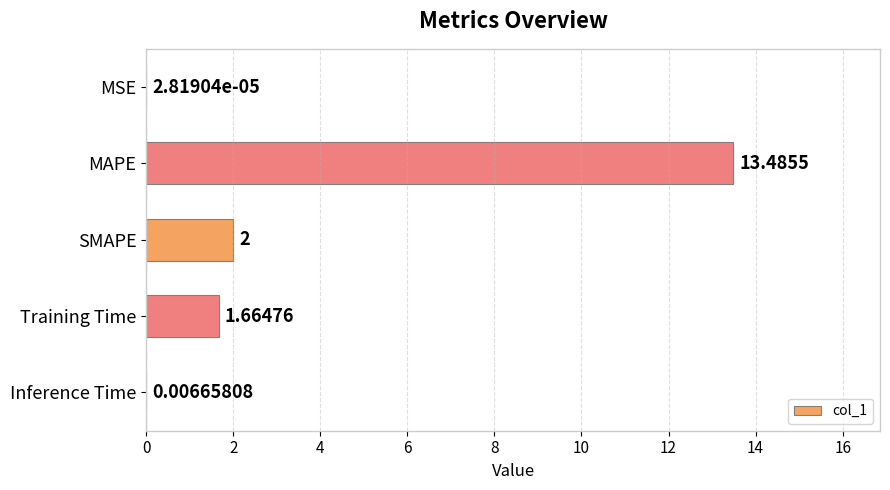

At which label is the value closest to 6?

SMAPE